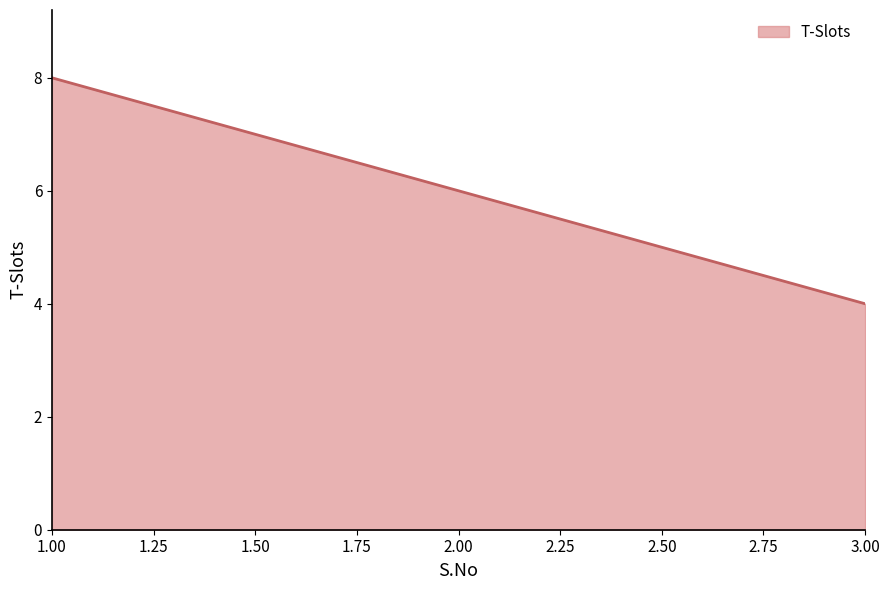

Between 2.00 and 3.00, which is larger?

2.00